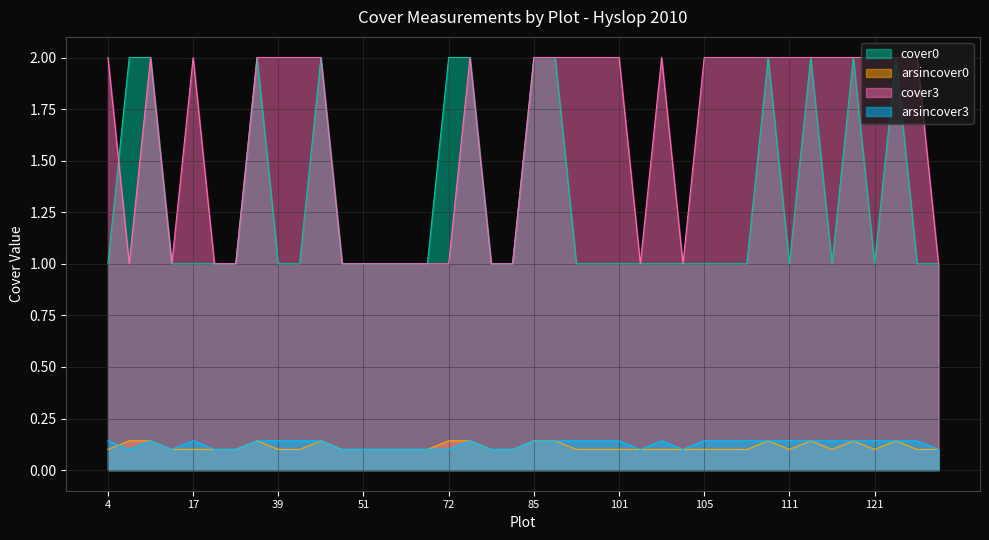

True or false: cover3 and arsincover0 cross at least once.

False